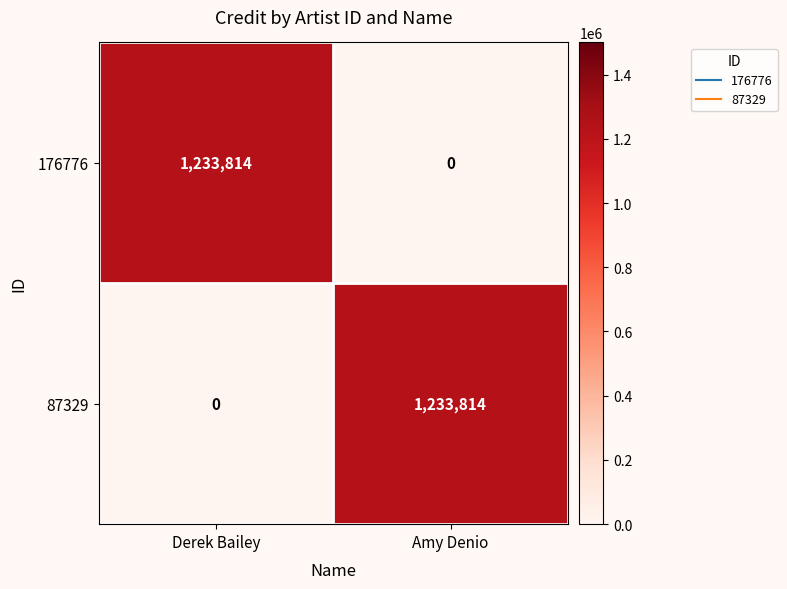

What is the total value across all series at Amy Denio?

1233814